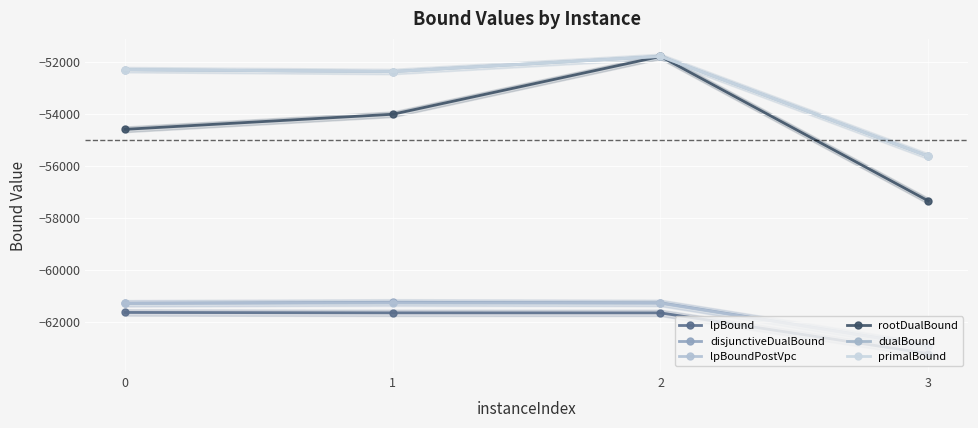

What is the value of the dualBound point at the 3rd from the left?

-51794.0